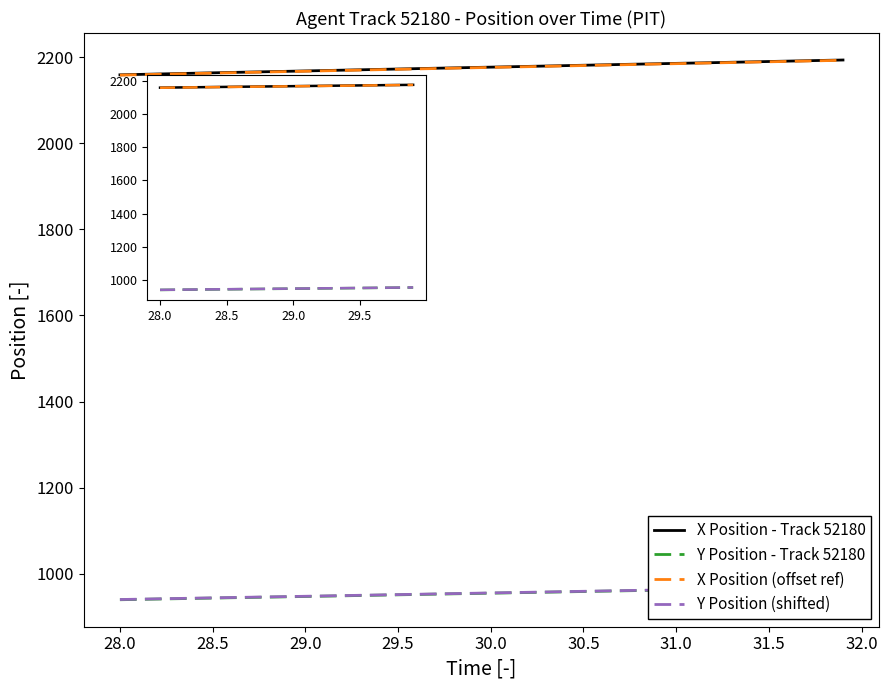

Which series has the largest total across all categories?

X Position - Track 52180